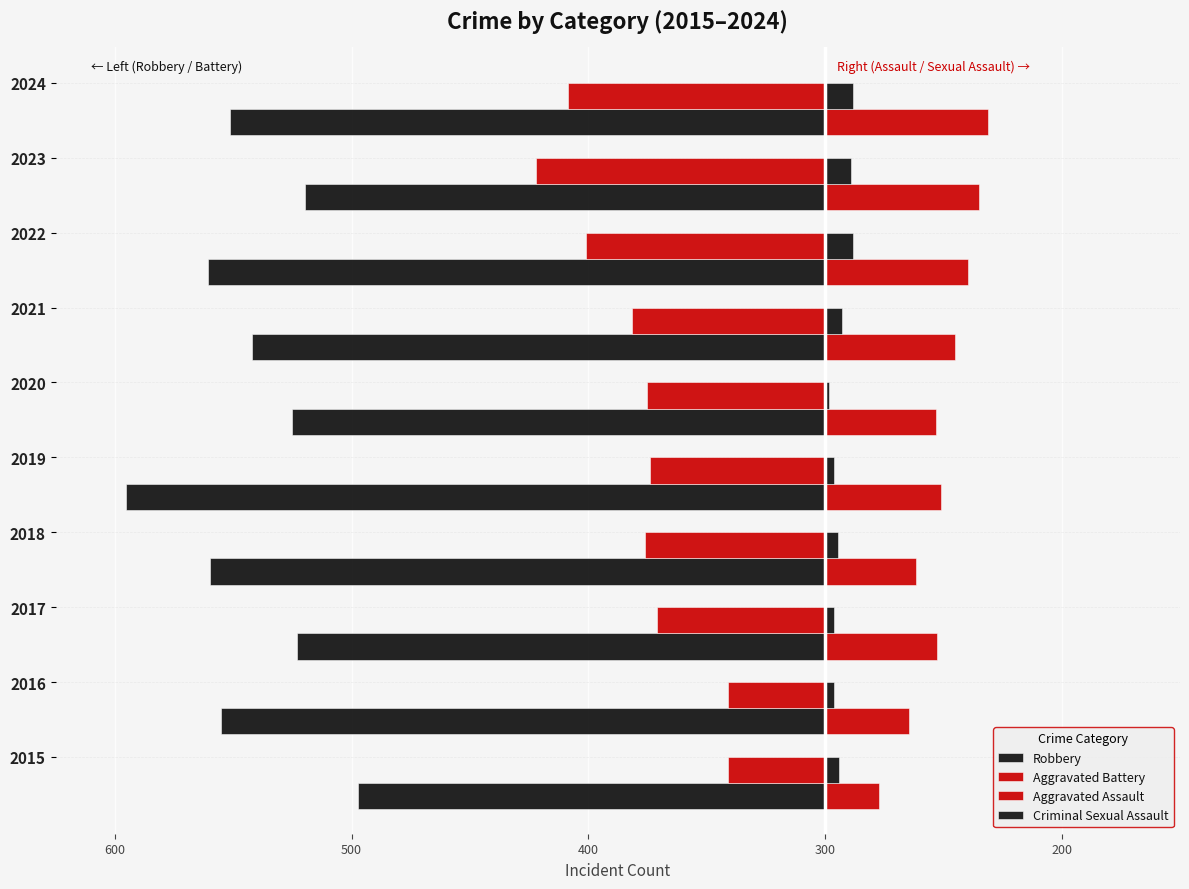

How many bars are there in total?

40